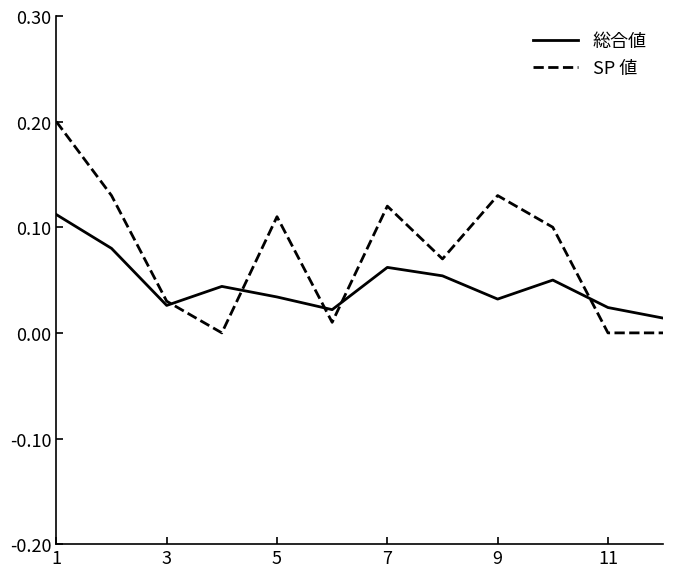

Count the number of categories in the chart.

12